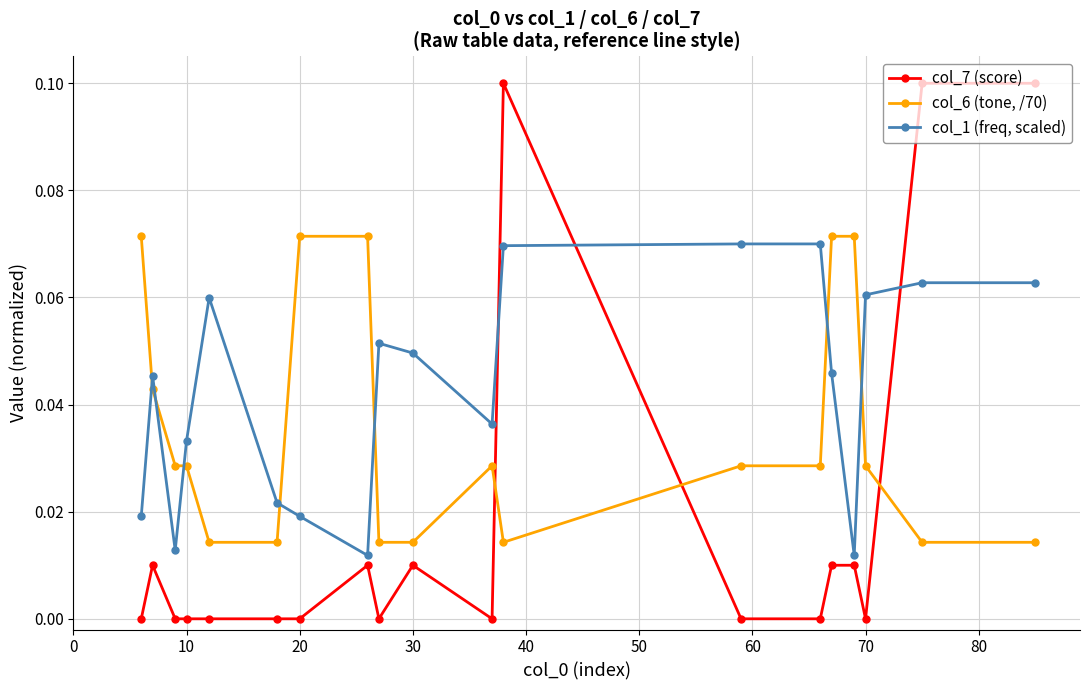

Count the col_1 (freq, scaled) values in the range 0 to 1.

19